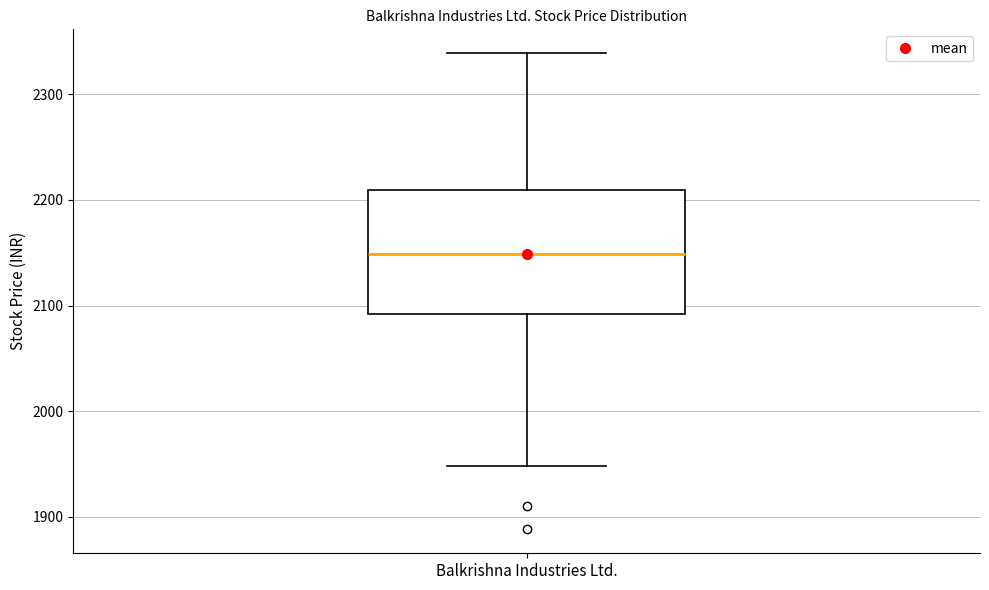

Read this box plot against the y-axis: the position of the median line, the range covered by the box, and the ends of both whiskers. The values are not printed on the chart, so give them approximately, as read against the axis.

median 2150, box 2090 to 2210, whiskers 1950 to 2340